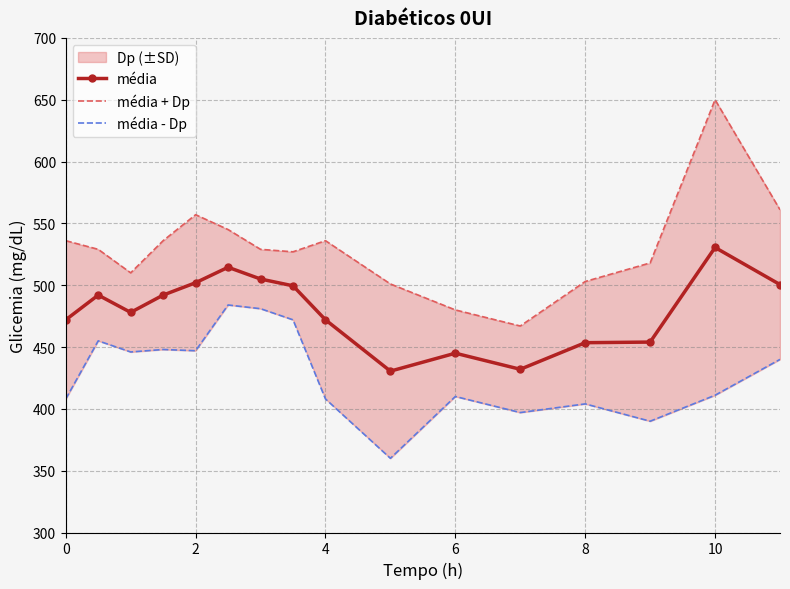

What is the sum of the média values at 0 and 10?

1002.5